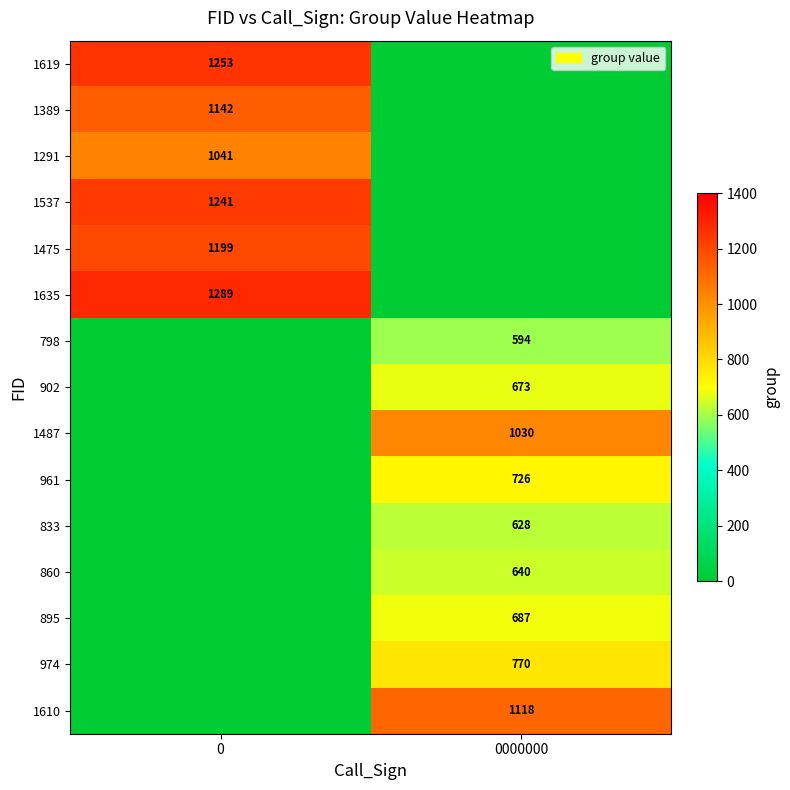

True or false: 1475 has a value of 1199 at 0.

True